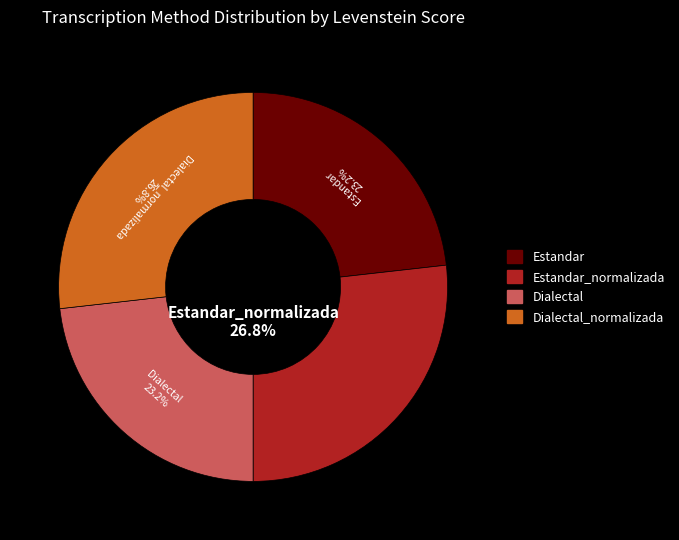

Is there any slice that represents more than half of the pie?

No